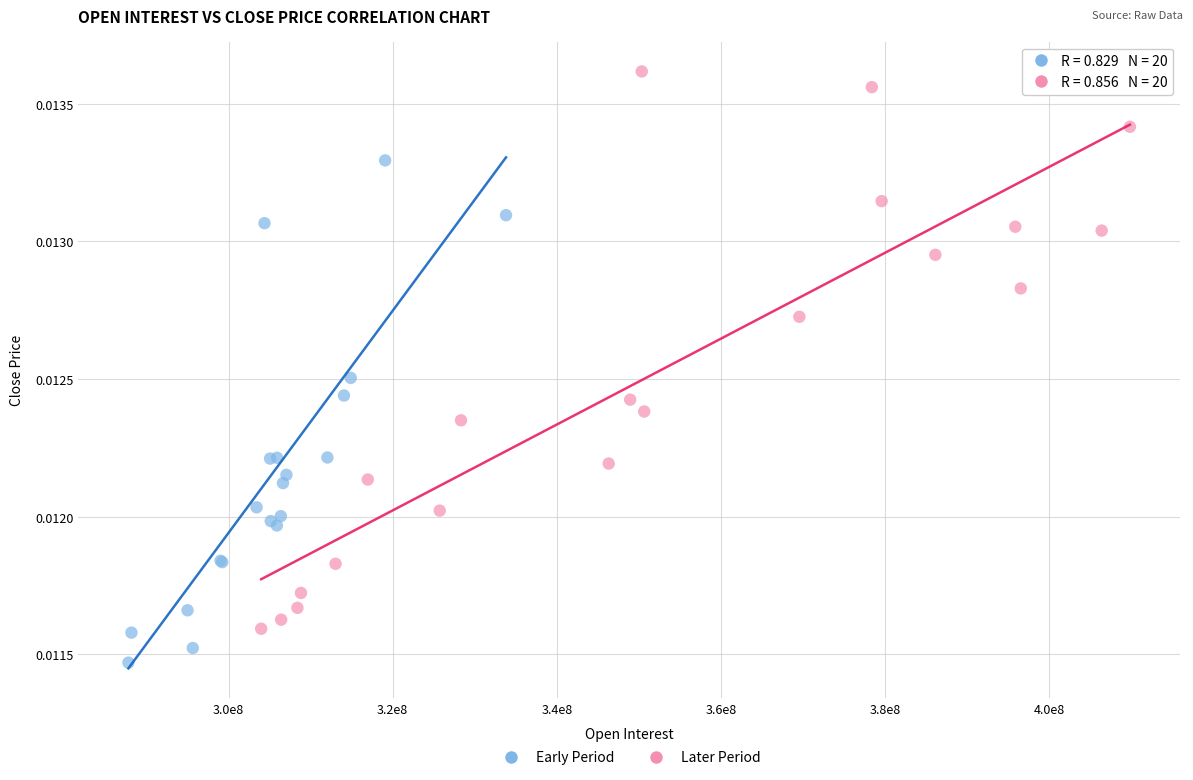

Which series contains the highest Y value?

Later Period